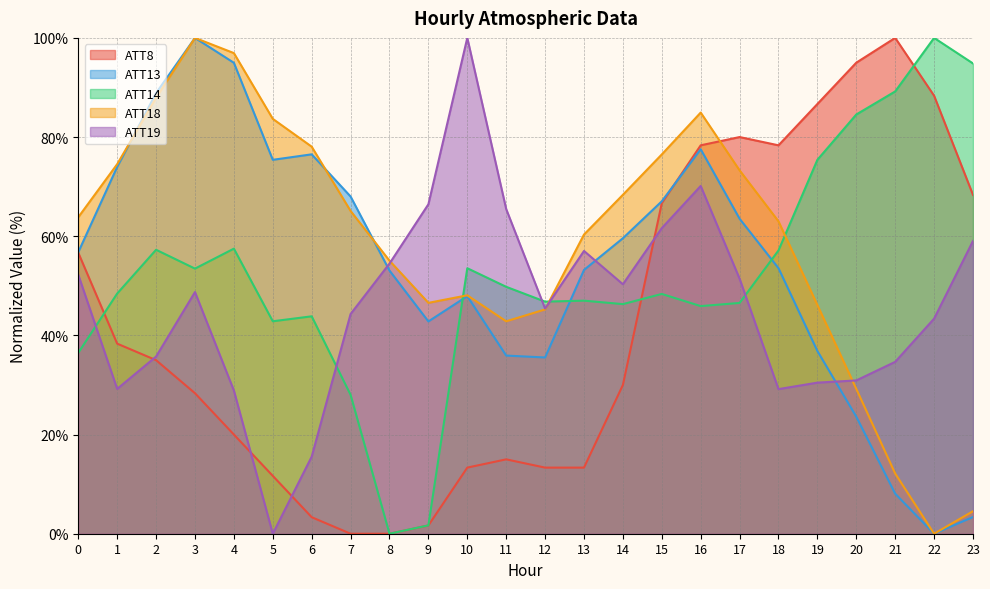

Which series ends up on top after the final intersection of ATT8 and ATT18?

ATT8